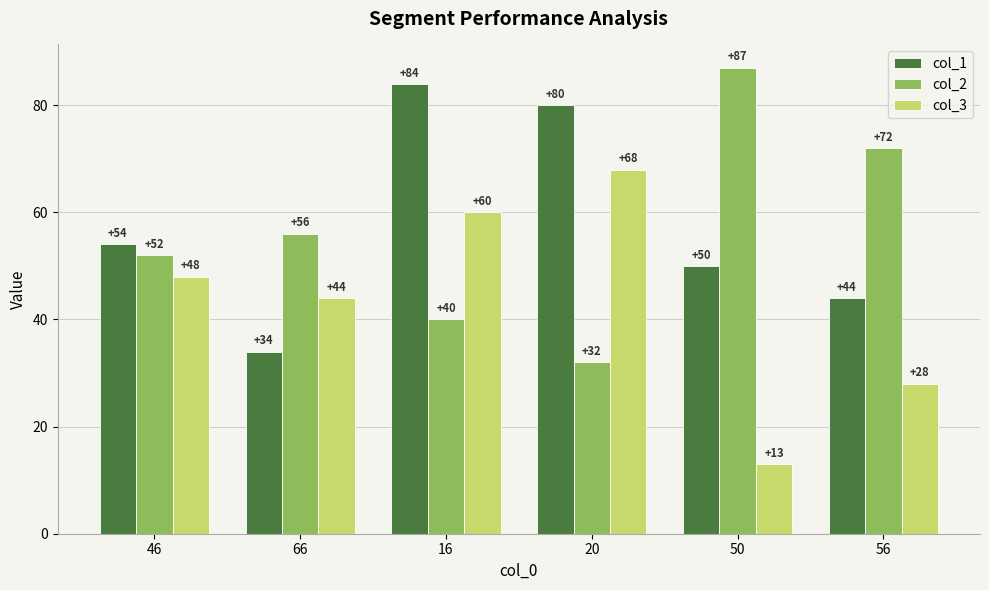

At 56, list the series in order from largest to smallest.

col_2, col_1, col_3